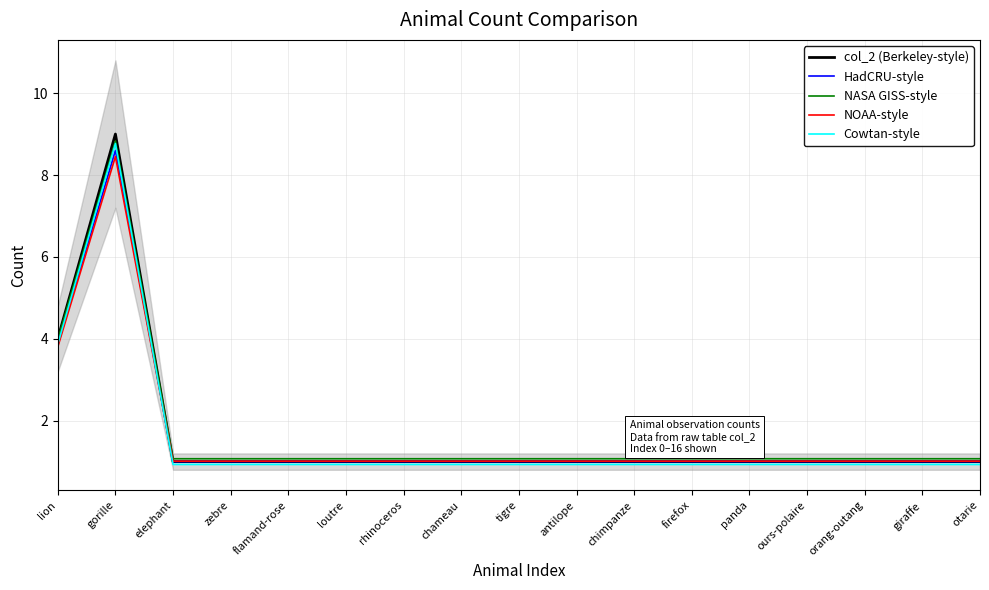

What is the smallest value displayed?

0.9